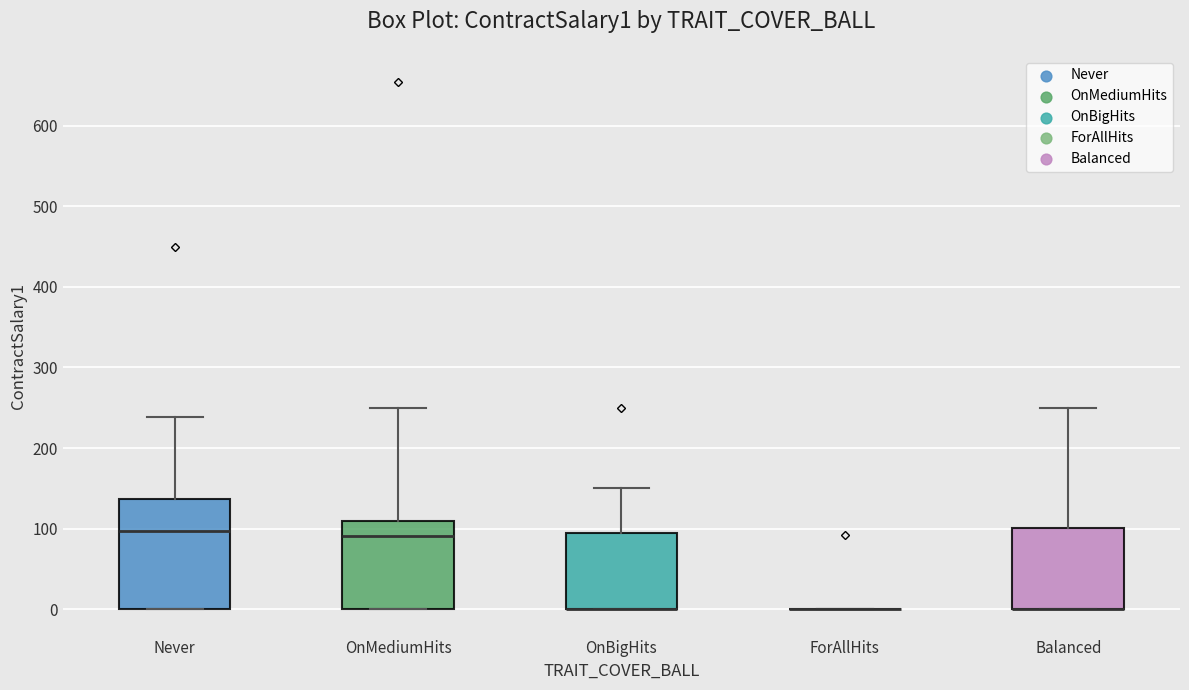

Which box is the tallest, from its lower edge to its upper edge?

Never